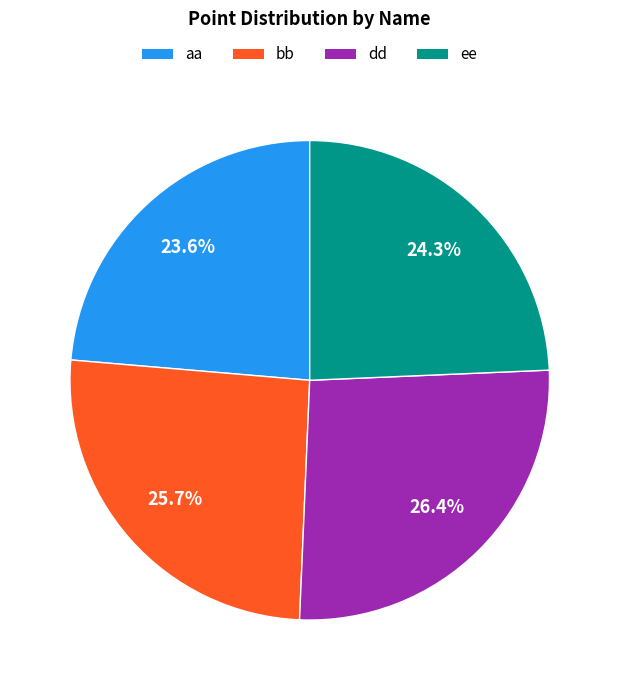

Which slice is the smallest?

aa